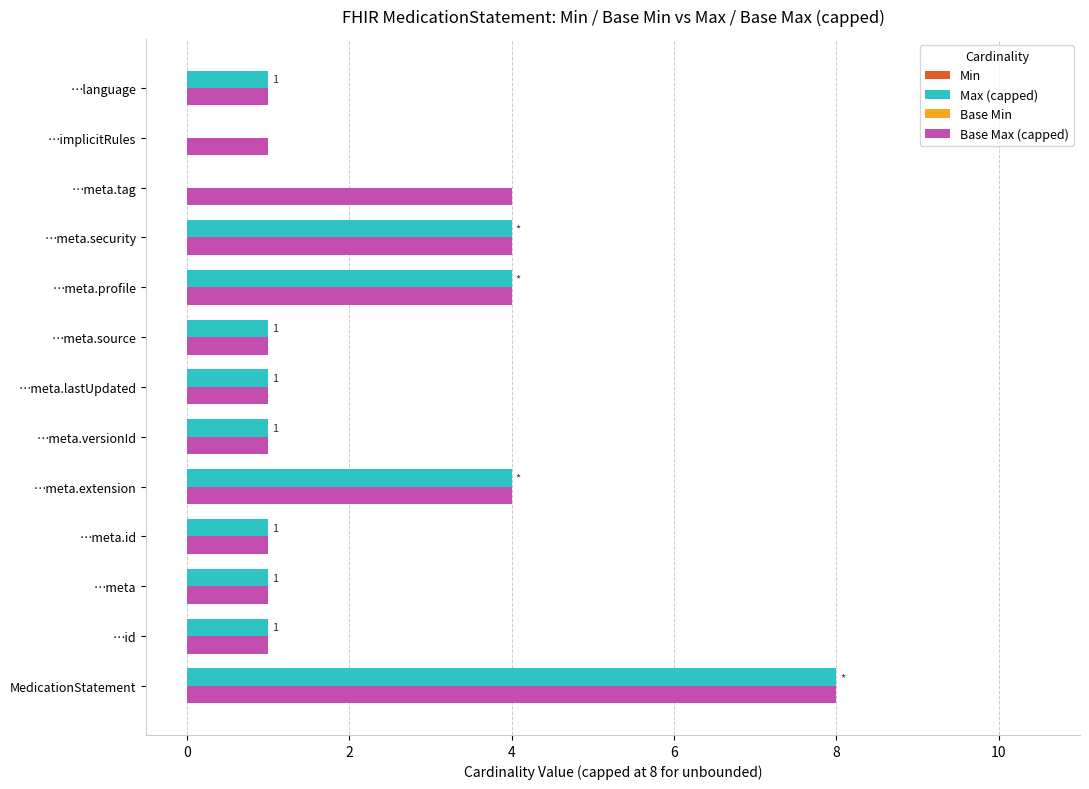

What is the sum of all Max (capped) values?

27